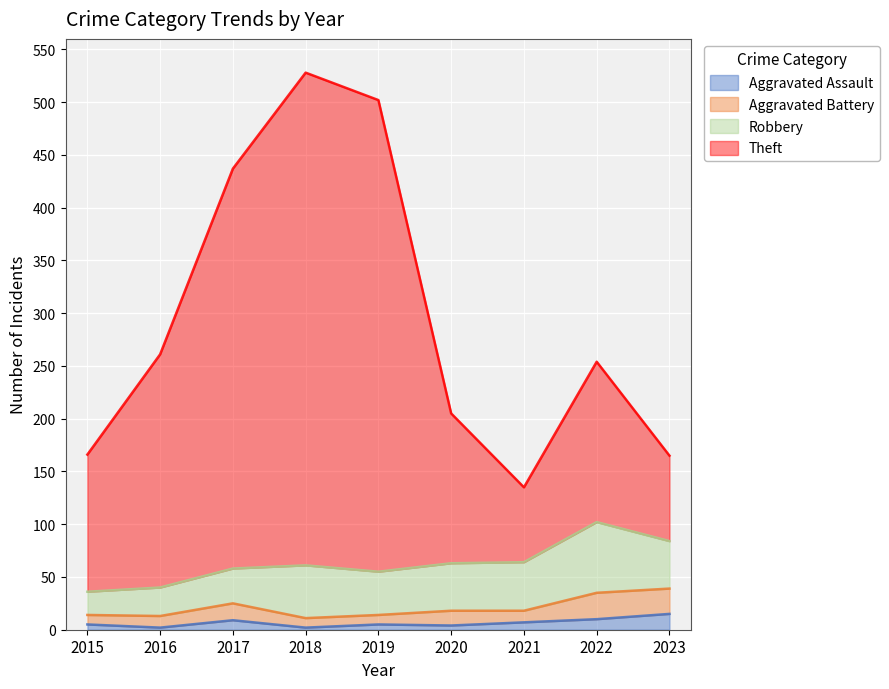

What is the sum of the Aggravated Assault values at 2016 and 2018?

4